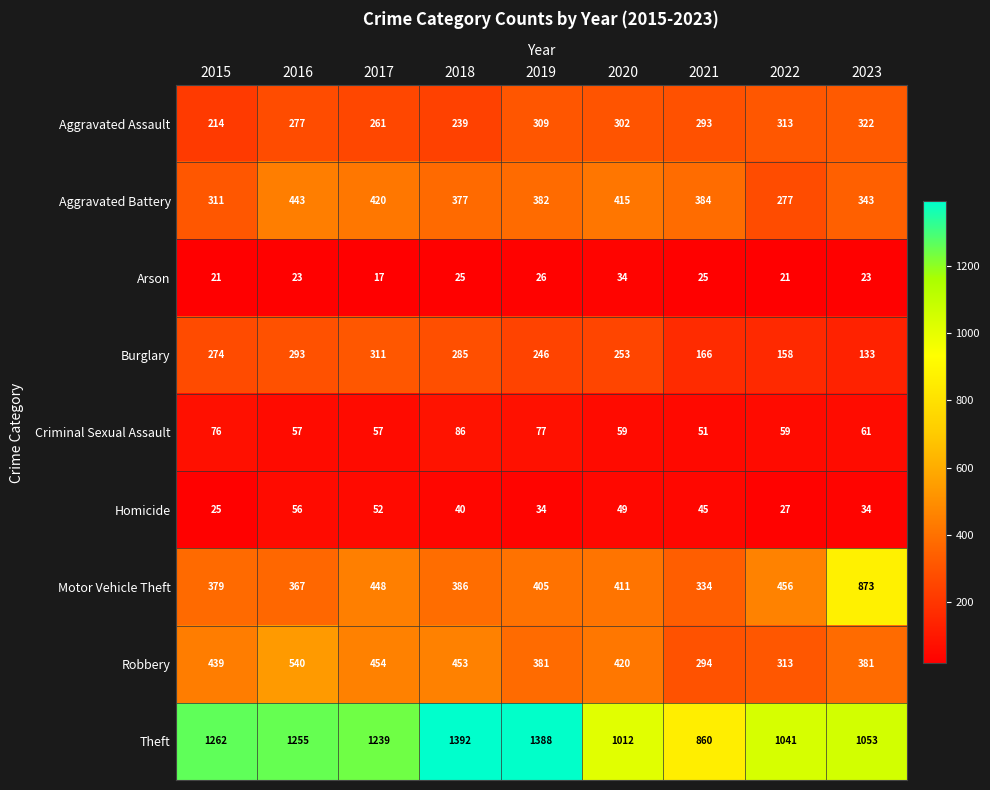

True or false: Arson has a value of 37 at 2015.

False